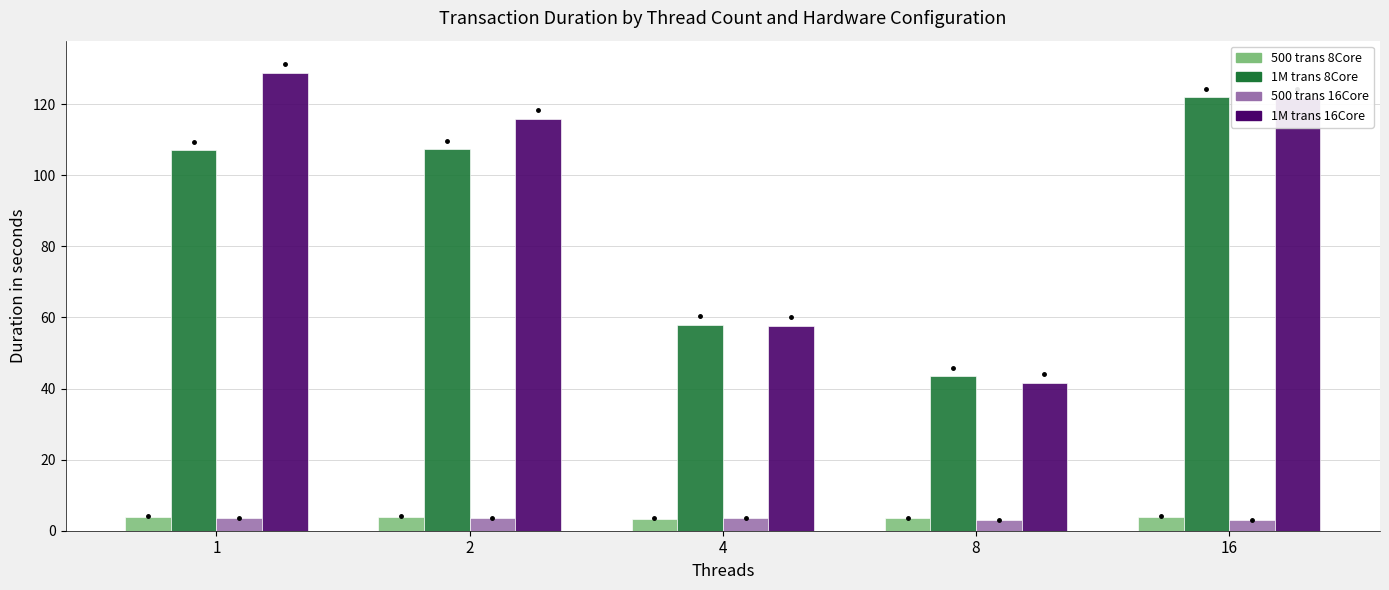

What is the difference between the second highest and second lowest values in the 1M trans 8Core series?

49.3